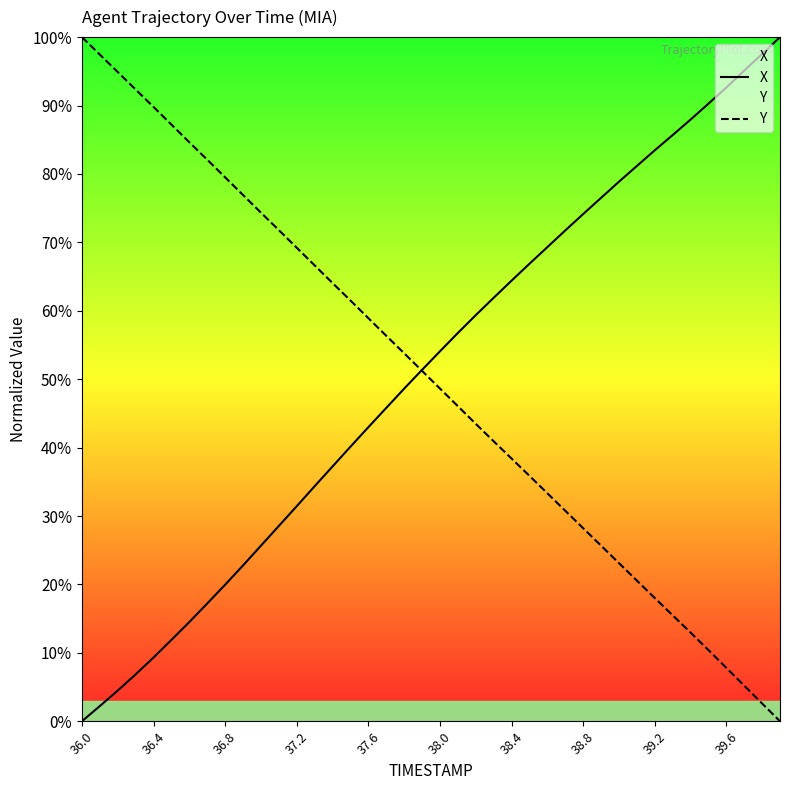

What is the highest value of the Y series?

100.0